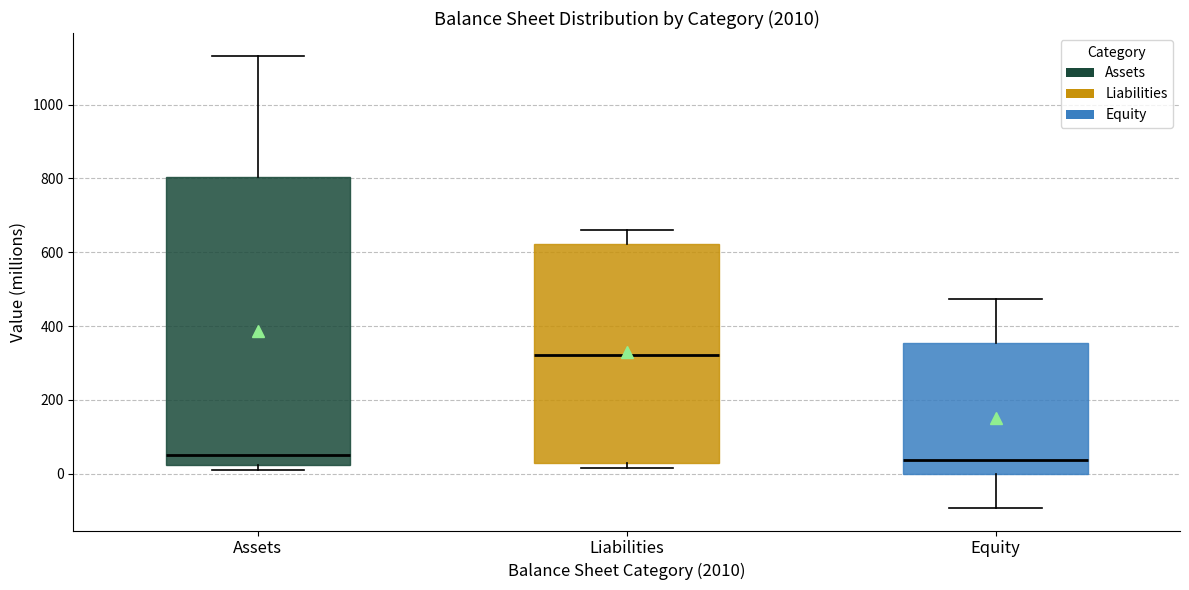

Which box's median line is the highest?

Liabilities